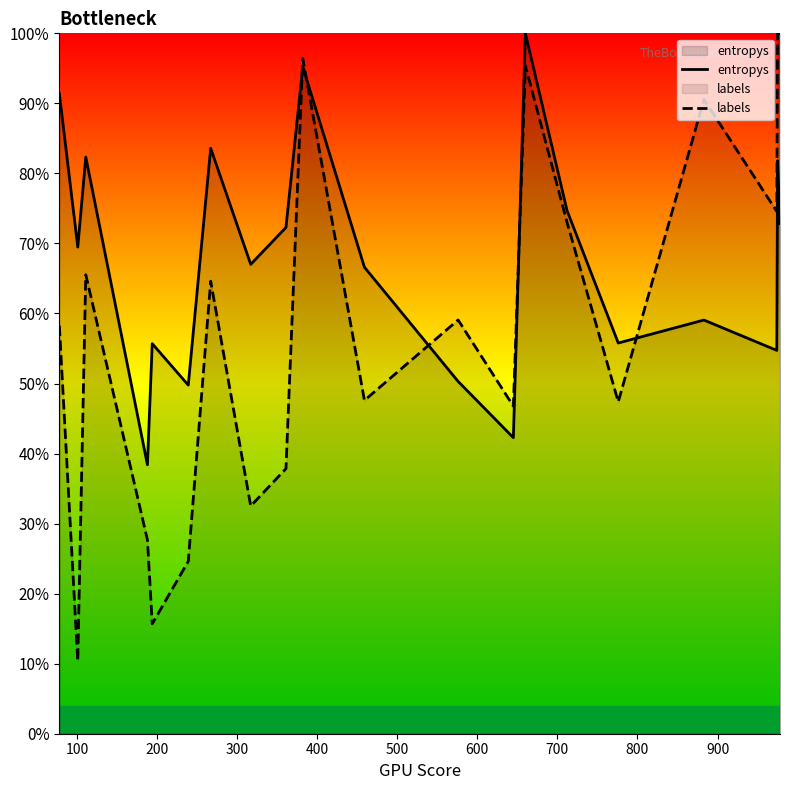

What is the value of the entropys point at the 13th from the left?

0.4